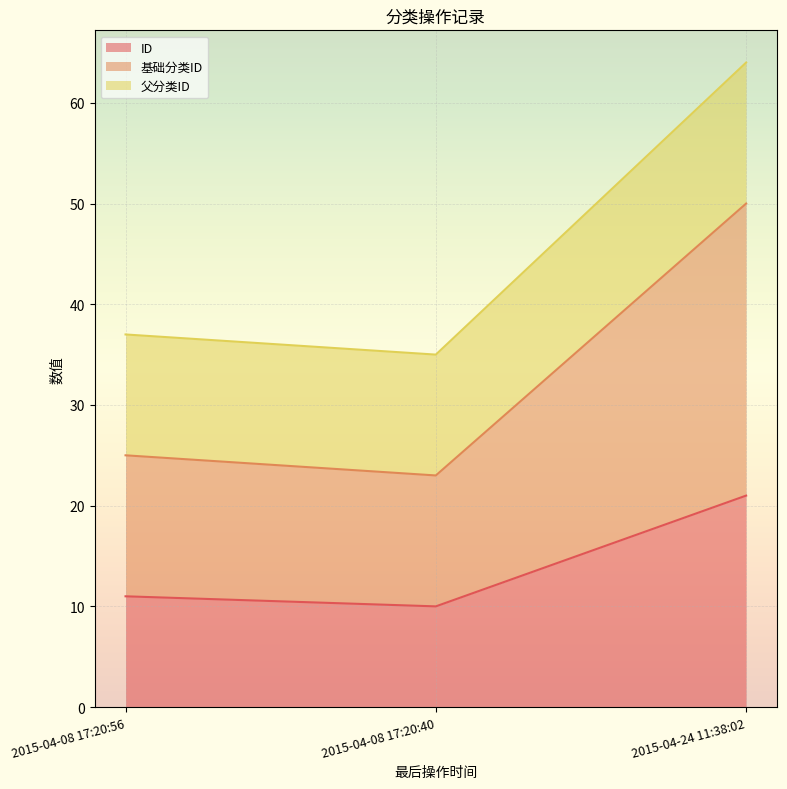

List the labels in order of 基础分类ID value, smallest first.

2015-04-08 17:20:40, 2015-04-08 17:20:56, 2015-04-24 11:38:02